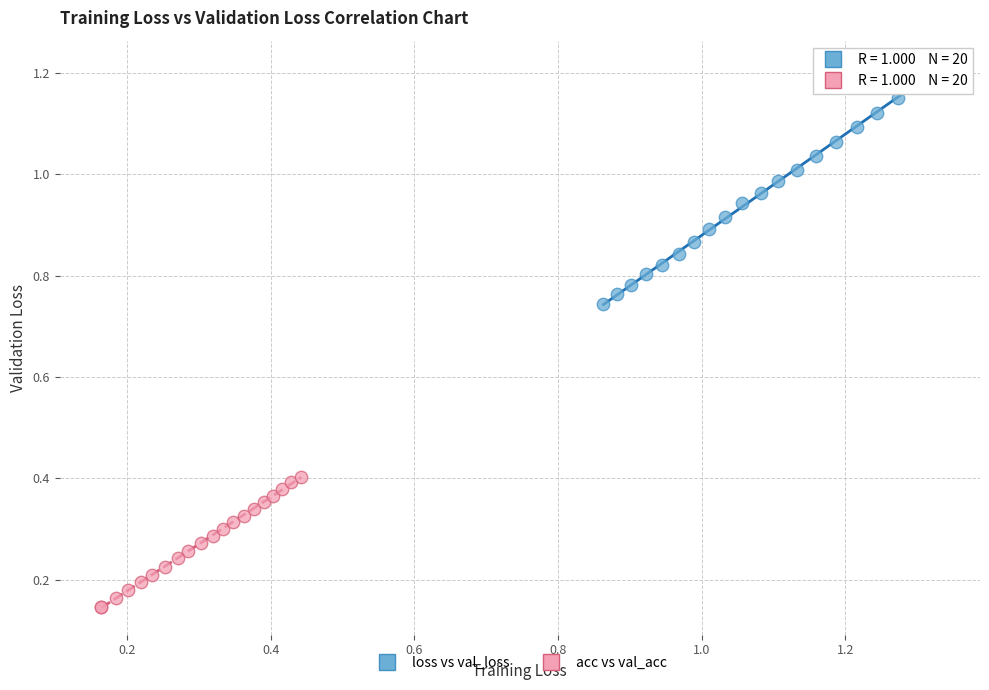

Which series contains the lowest Y value?

acc vs val_acc